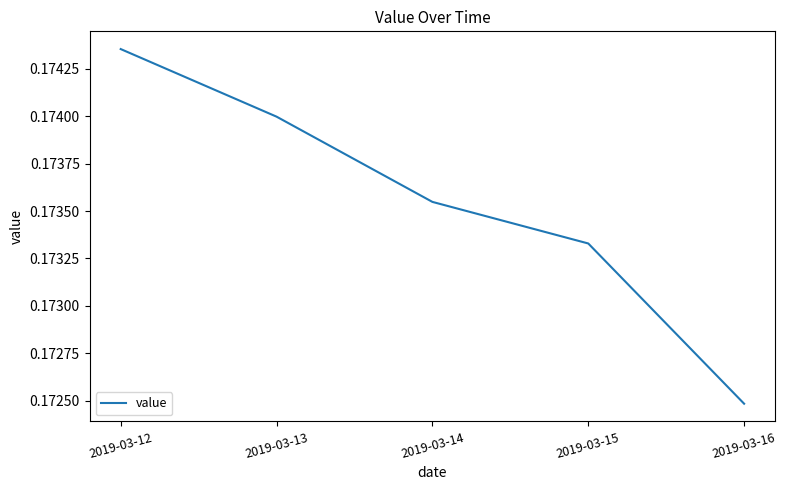

Between 2019-03-14 and 2019-03-16, which is larger?

2019-03-14